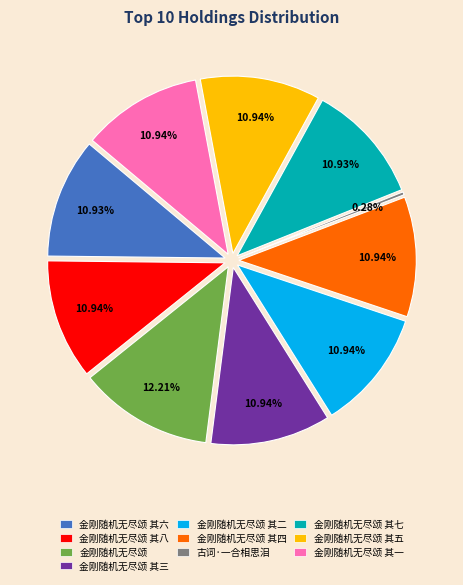

Count the number of slices in the pie.

10